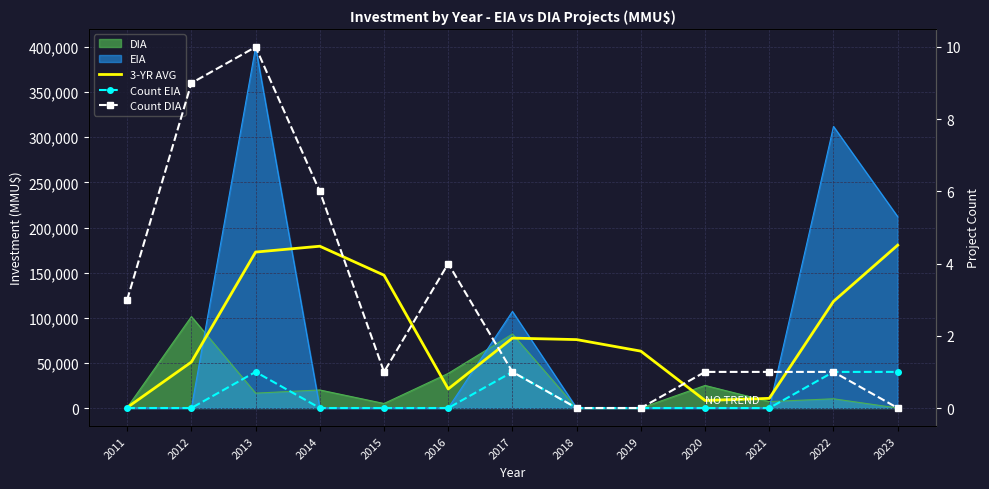

What is the value of the Count EIA point at the 3rd from the left?

1.0